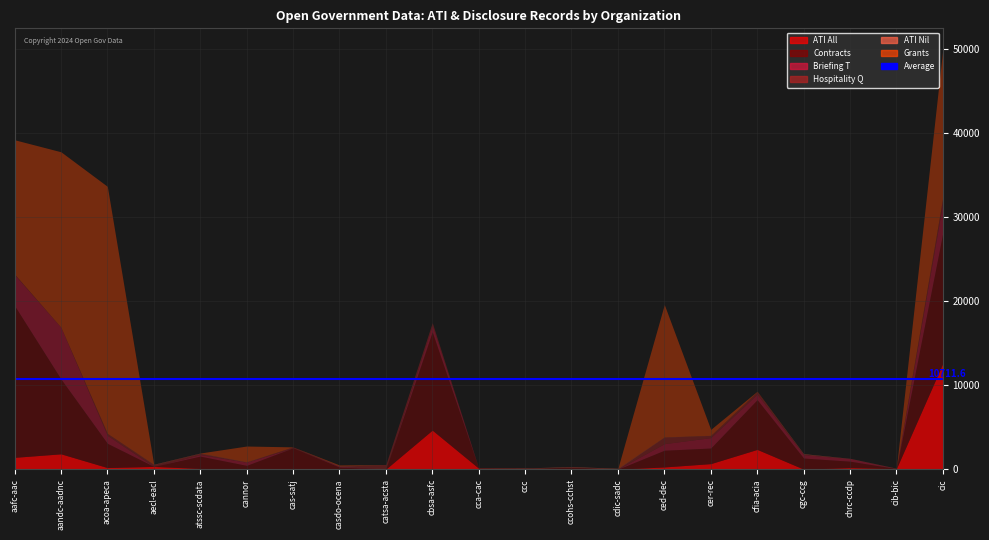

Reading left to right, extract all data points from this chart.

ATI All: 1434	1851	218	354	110	95	0	23	35	4670	138	124	22	26	291	686	2377	36	211	96	12600
Contracts: 18042	8901	2884	0	1469	383	2561	250	0	11684	0	0	225	0	1988	1856	5913	1315	766	0	15515
Briefing T: 3684	6147	946	0	181	383	0	99	0	795	0	0	3	0	782	1237	655	407	319	0	3631
Hospitality Q: 65	0	226	227	157	20	118	6	546	306	18	0	34	56	781	259	296	66	1	20	583
ATI Nil: 0	0	13	34	31	36	0	49	8	0	15	50	52	57	27	17	0	53	21	28	0
Grants: 15965	20861	29365	0	0	1862	0	102	0	0	0	0	0	0	15730	704	52	0	0	0	17609